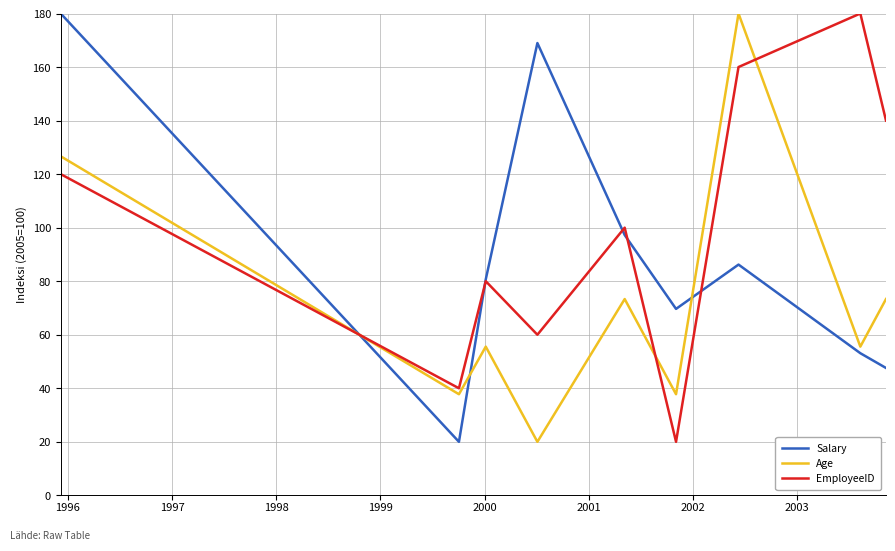

How many interior local peaks does the Salary series have?

2